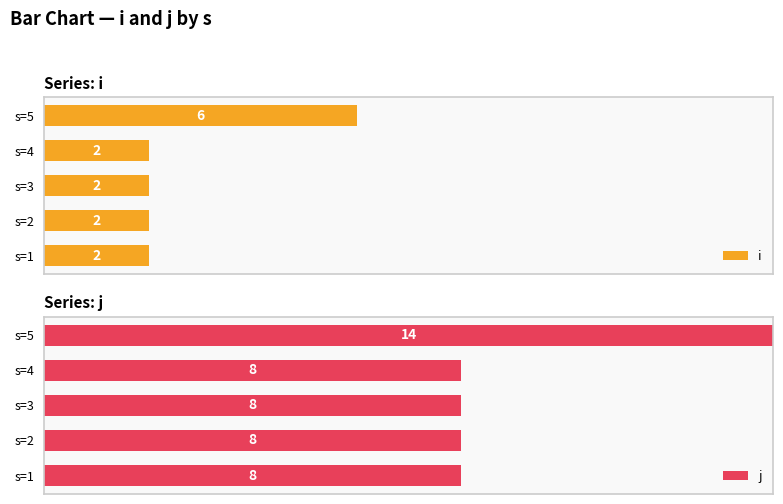

Which series has the widest spread of values?

j